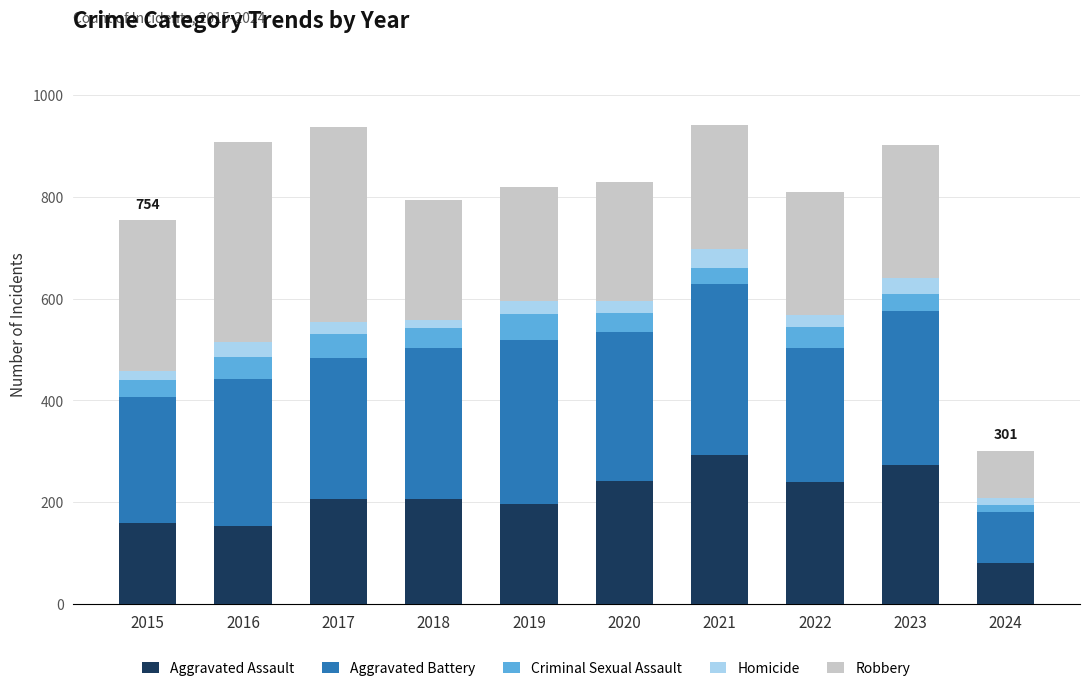

What is the maximum value for Aggravated Assault?

292